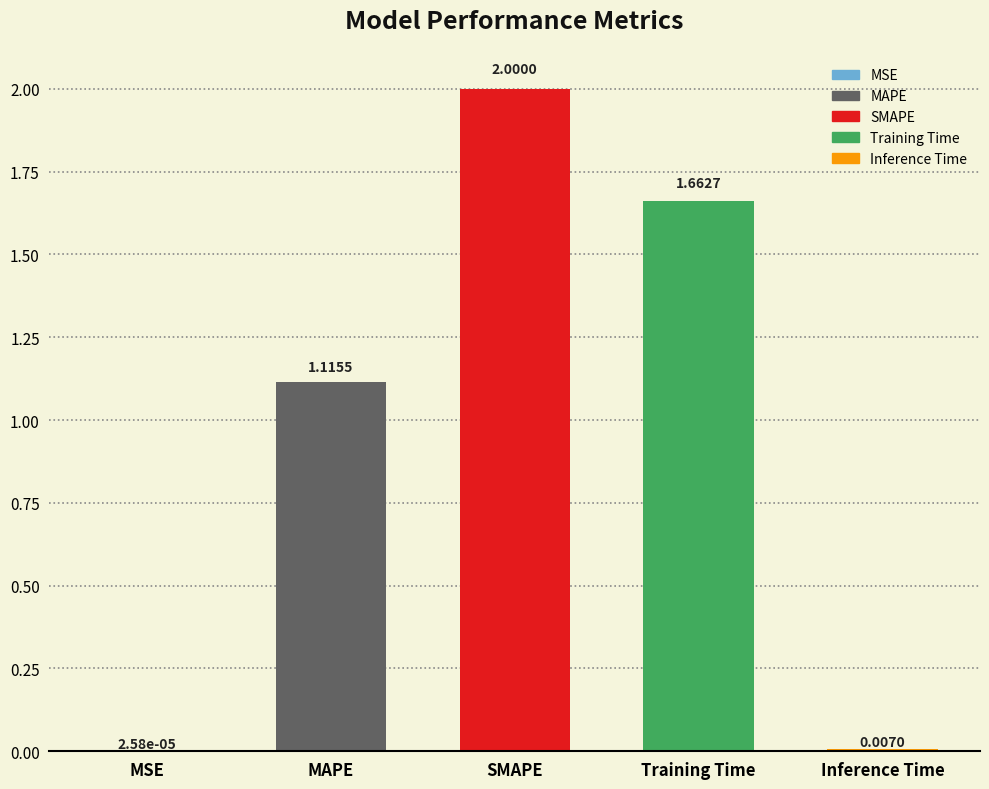

What is the sum of all values?

4.8